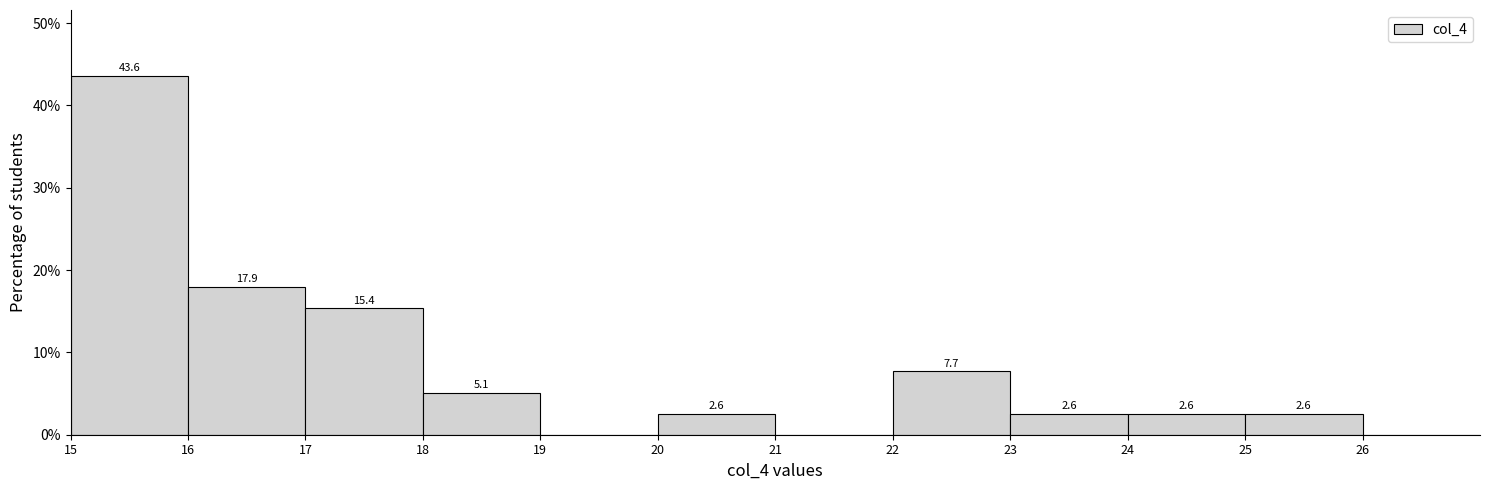

Which range on the x-axis has the tallest bar?

15 to 16